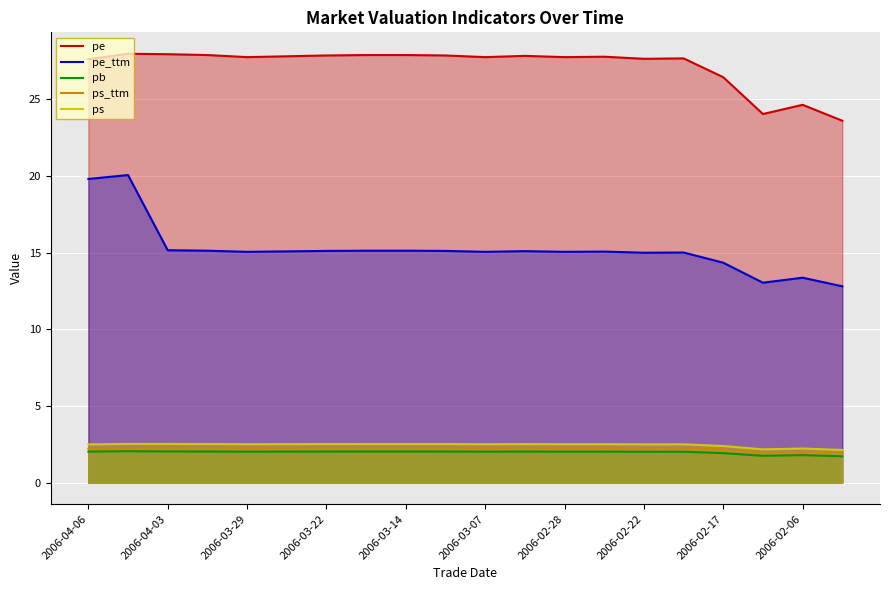

True or false: pe and ps cross at least once.

False